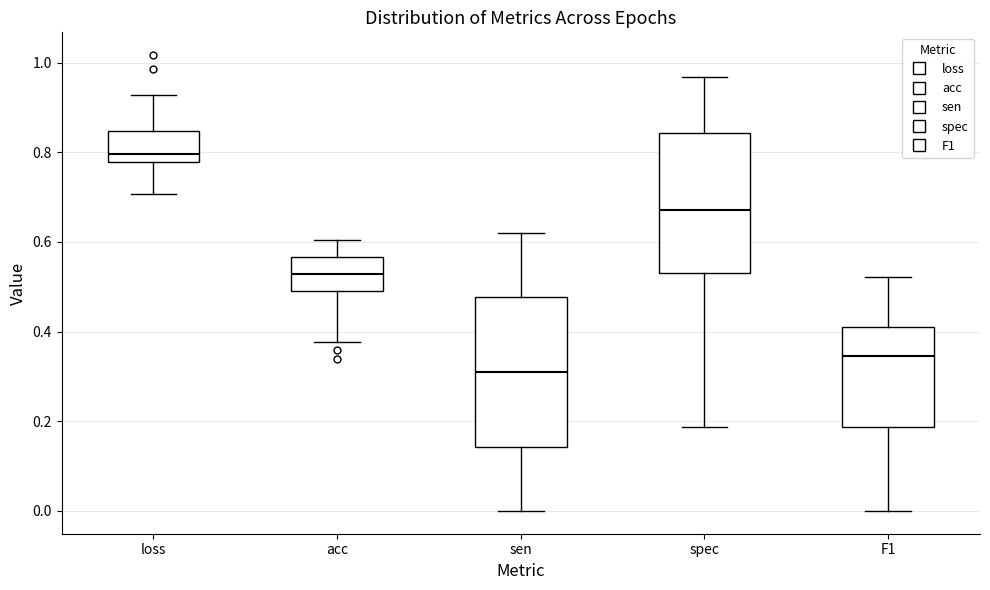

Reading left to right, transcribe this box plot: for each box, give where its median line is, the range the box spans, and where its two whiskers end, as read against the y-axis. The values are not printed on the chart, so give them approximately, as read against the axis.

loss: median 0.80, box 0.78 to 0.84, whiskers 0.70 to 0.92
acc: median 0.52, box 0.50 to 0.56, whiskers 0.38 to 0.60
sen: median 0.30, box 0.14 to 0.48, whiskers 0.00 to 0.62
spec: median 0.68, box 0.54 to 0.84, whiskers 0.18 to 0.96
F1: median 0.34, box 0.18 to 0.42, whiskers 0.00 to 0.52